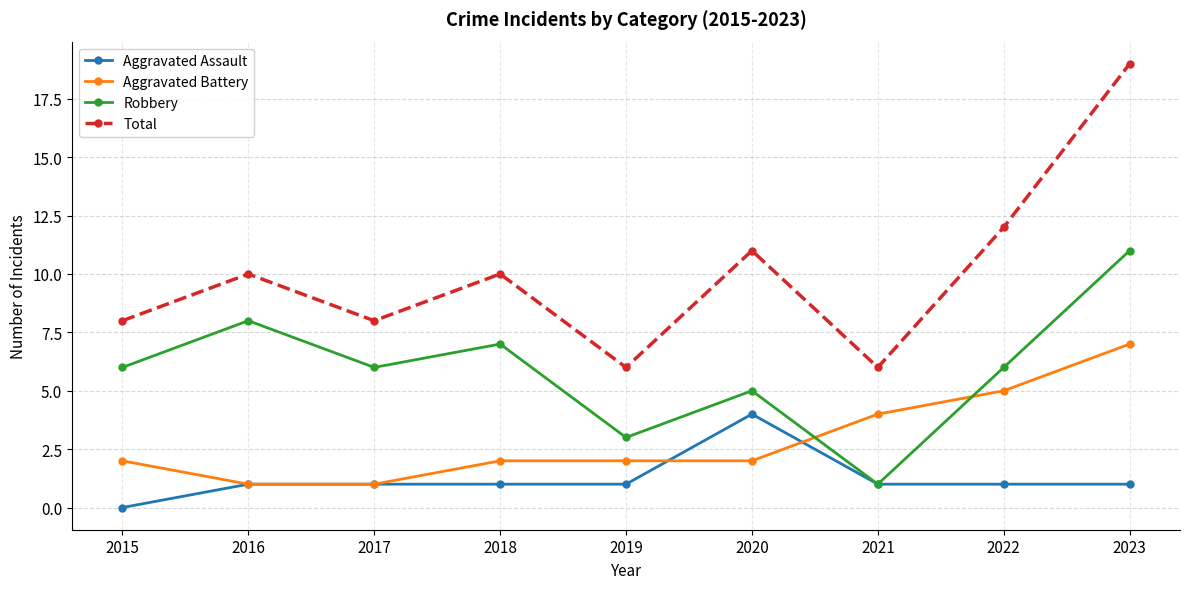

What is the spread (max minus min) of values at 2016?

9